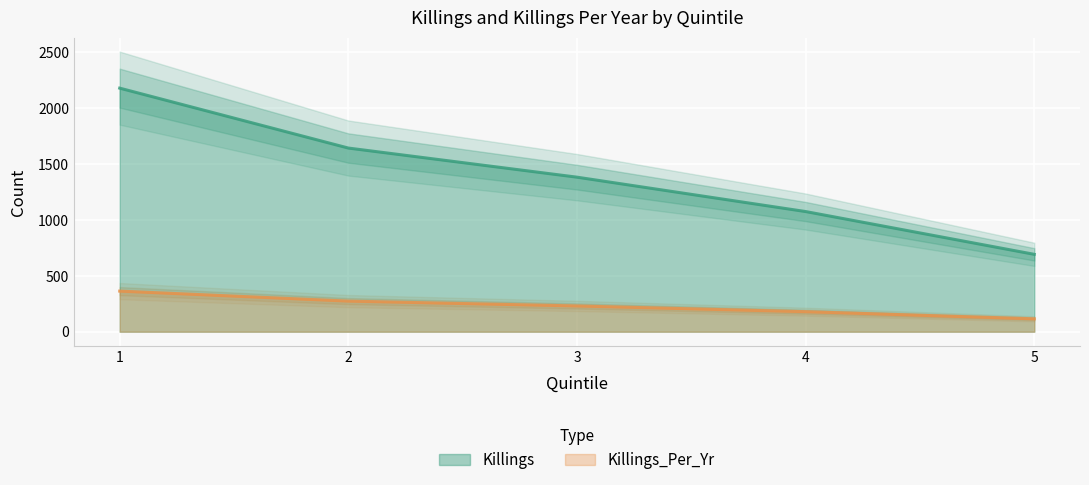

Is the value of Killings at 3 greater than the value of Killings_Per_Yr at 1?

Yes